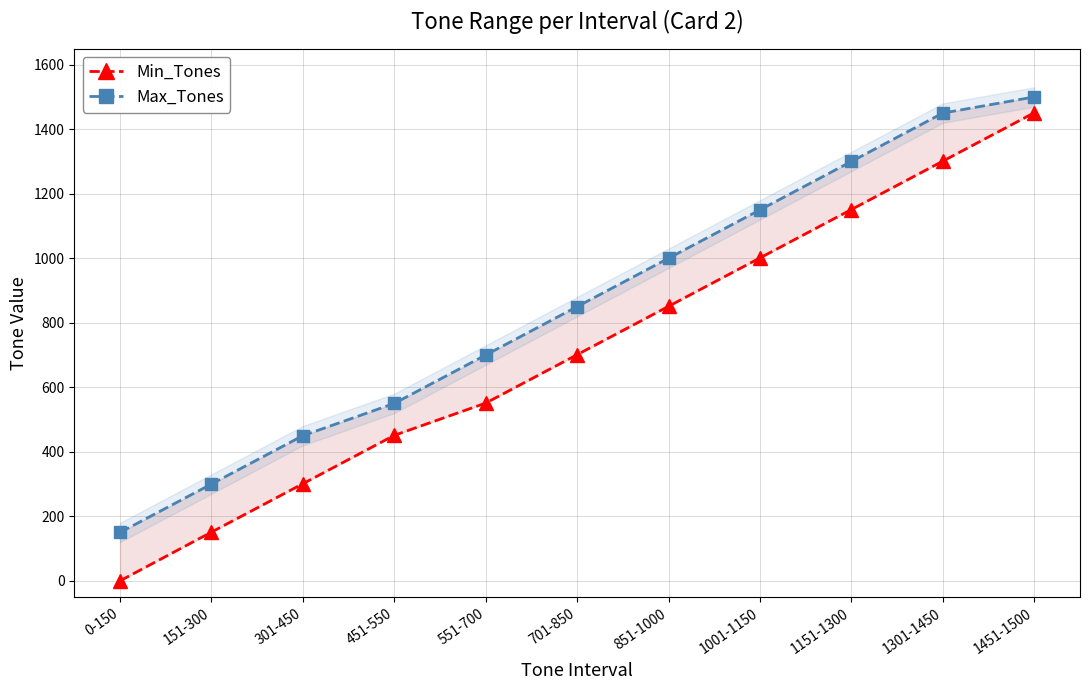

At how many categories does at least one series exceed 976?

5